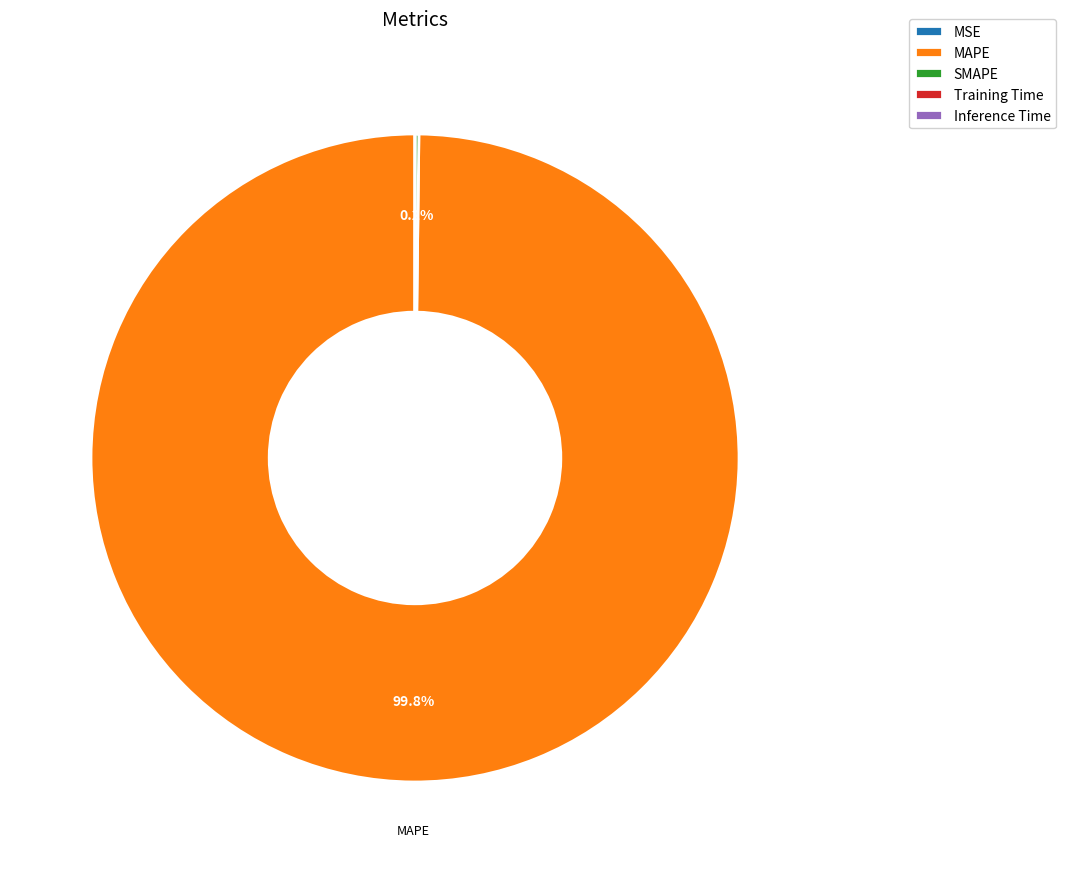

What is the largest slice in the pie chart?

MAPE